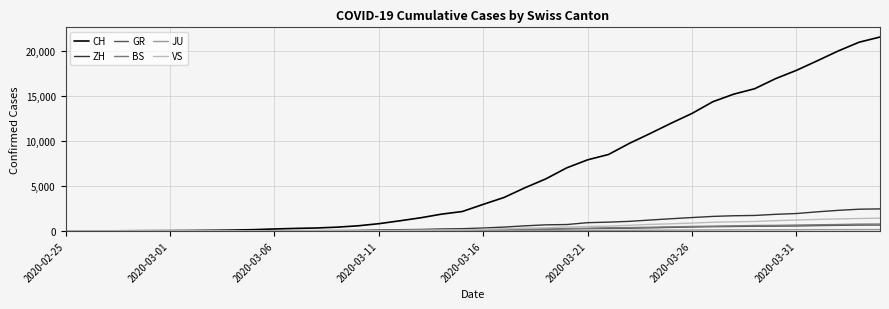

Which series has the largest total across all categories?

CH